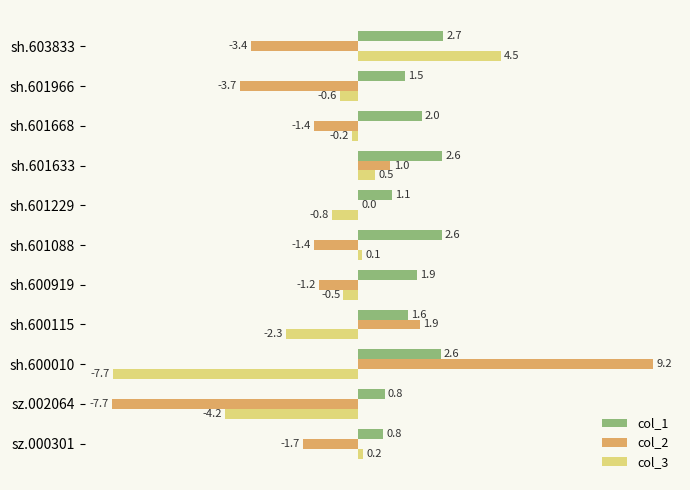

Which series changed the most between sh.603833 and sh.600115?

col_3